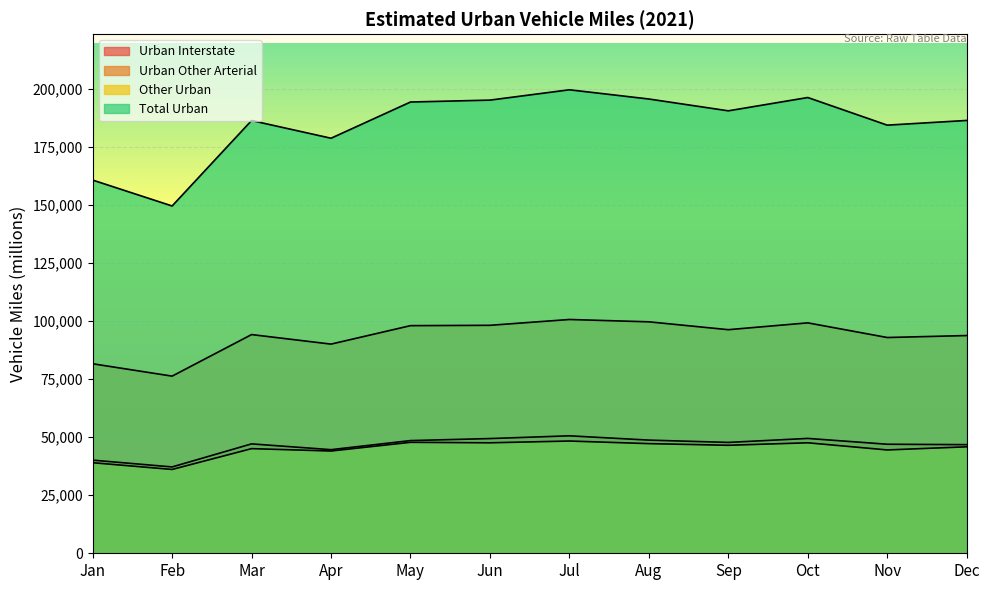

What are all the series names shown in the legend?

Urban Interstate, Urban Other Arterial, Other Urban, Total Urban